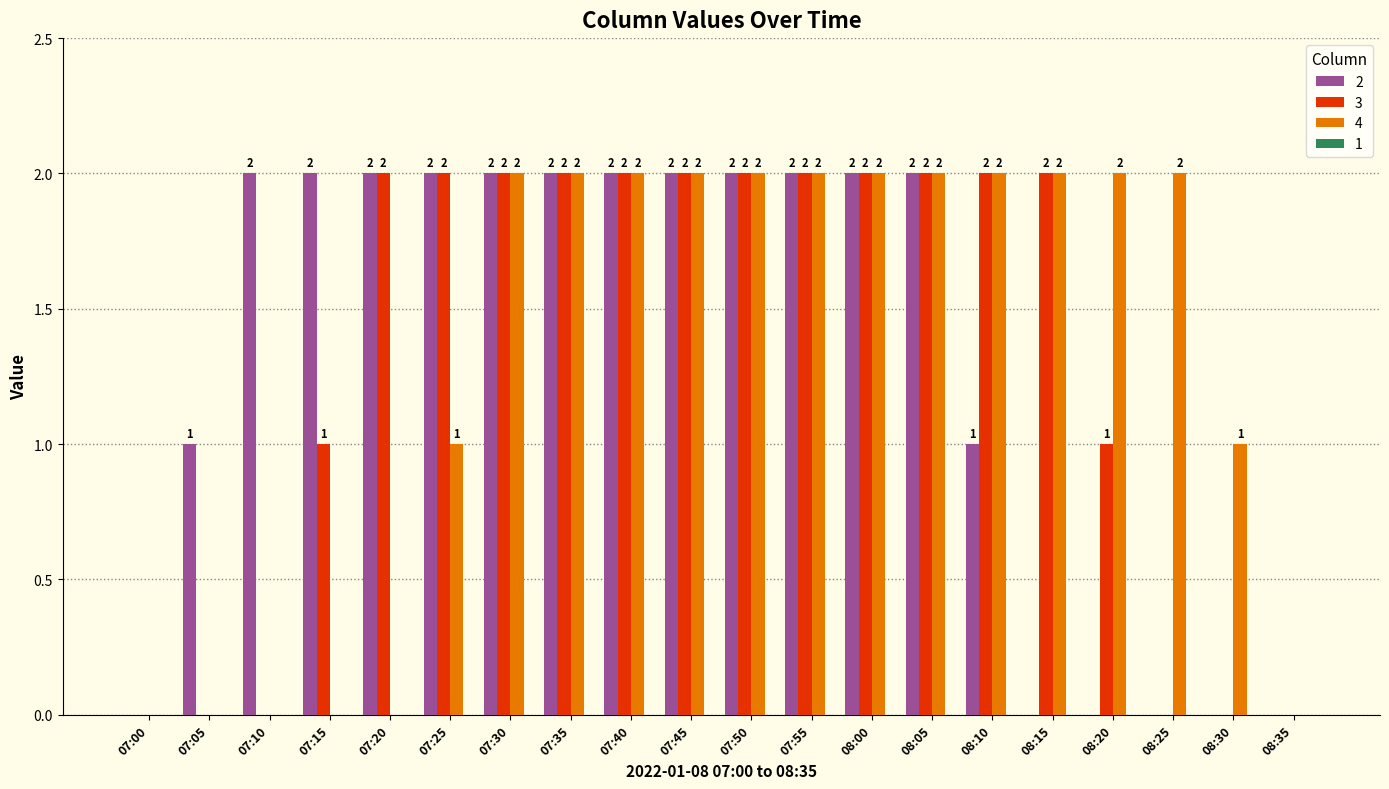

Is the value of 4 at 08:30 greater than the value of 2 at 08:30?

Yes